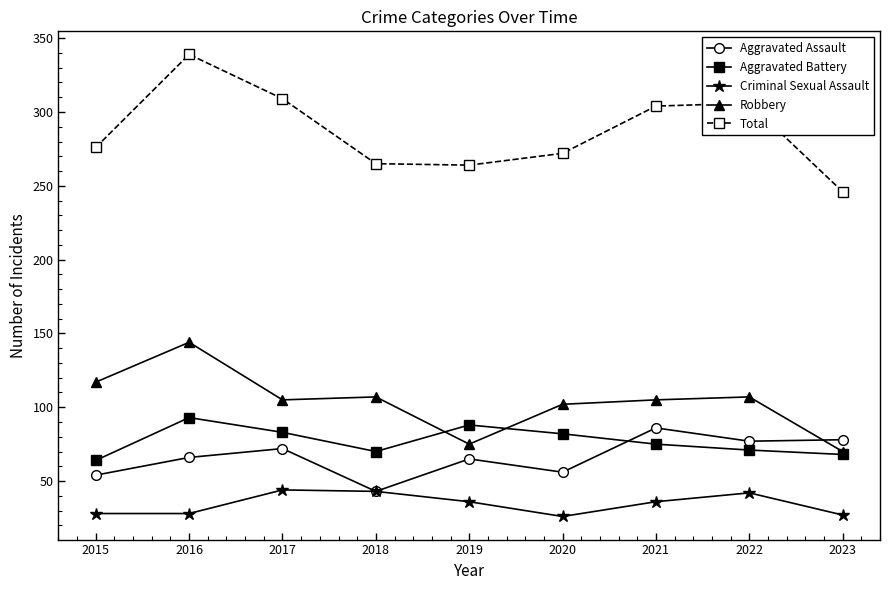

What is the difference between the maximum and minimum values in the Robbery series?

74